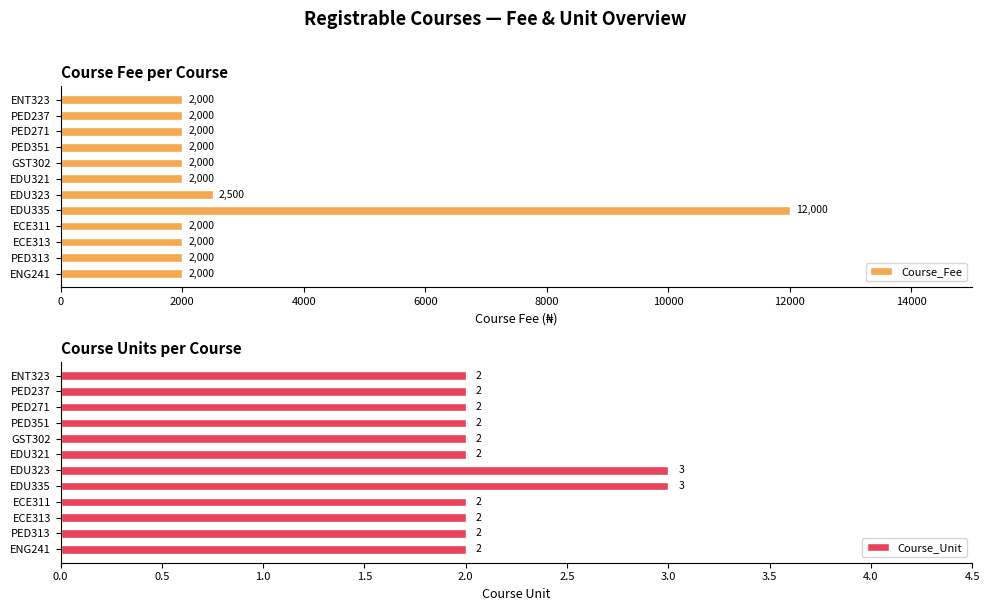

How many groups of bars are there?

12